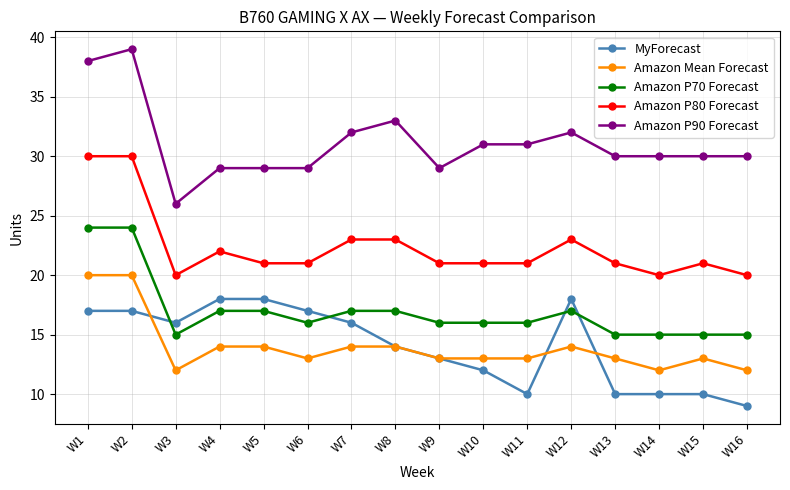

Reading right to left, what are all the values shown in this chart?

MyForecast: 9	10	10	10	18	10	12	13	14	16	17	18	18	16	17	17
Amazon Mean Forecast: 12	13	12	13	14	13	13	13	14	14	13	14	14	12	20	20
Amazon P70 Forecast: 15	15	15	15	17	16	16	16	17	17	16	17	17	15	24	24
Amazon P80 Forecast: 20	21	20	21	23	21	21	21	23	23	21	21	22	20	30	30
Amazon P90 Forecast: 30	30	30	30	32	31	31	29	33	32	29	29	29	26	39	38